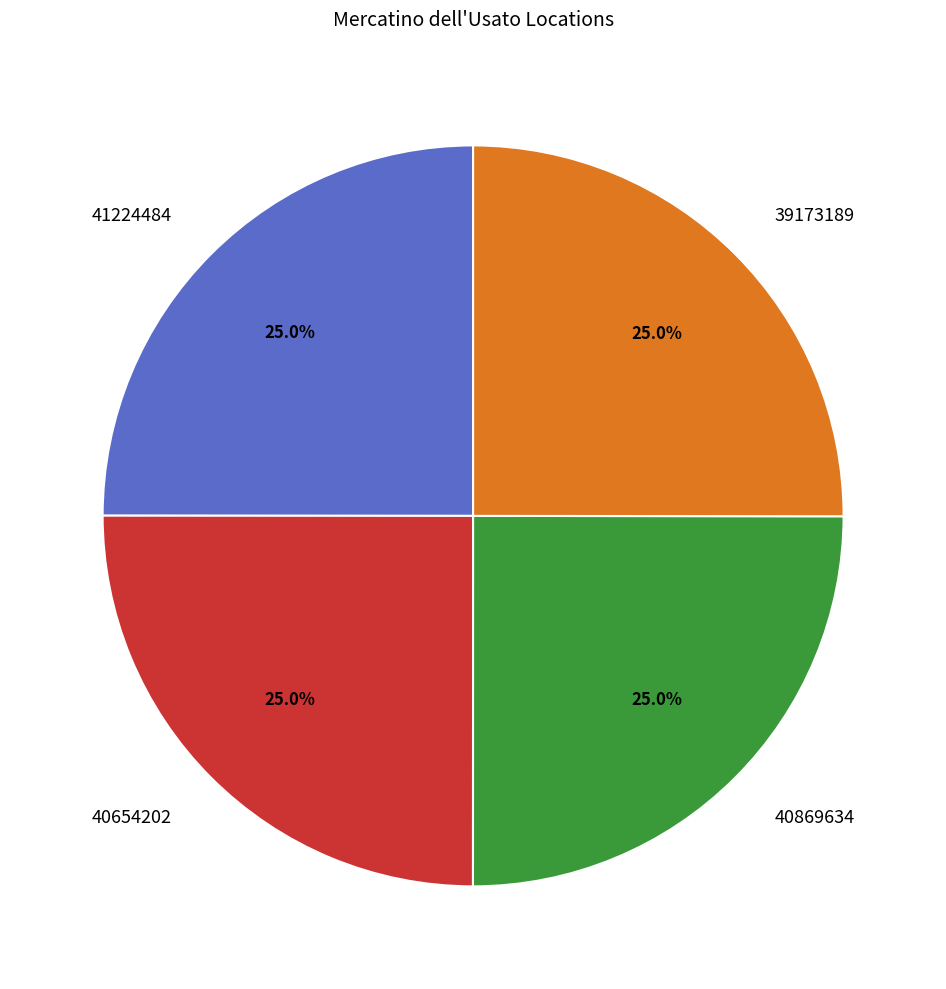

Combined, what portion of the pie is 41224484 and 40869634?

50.0%